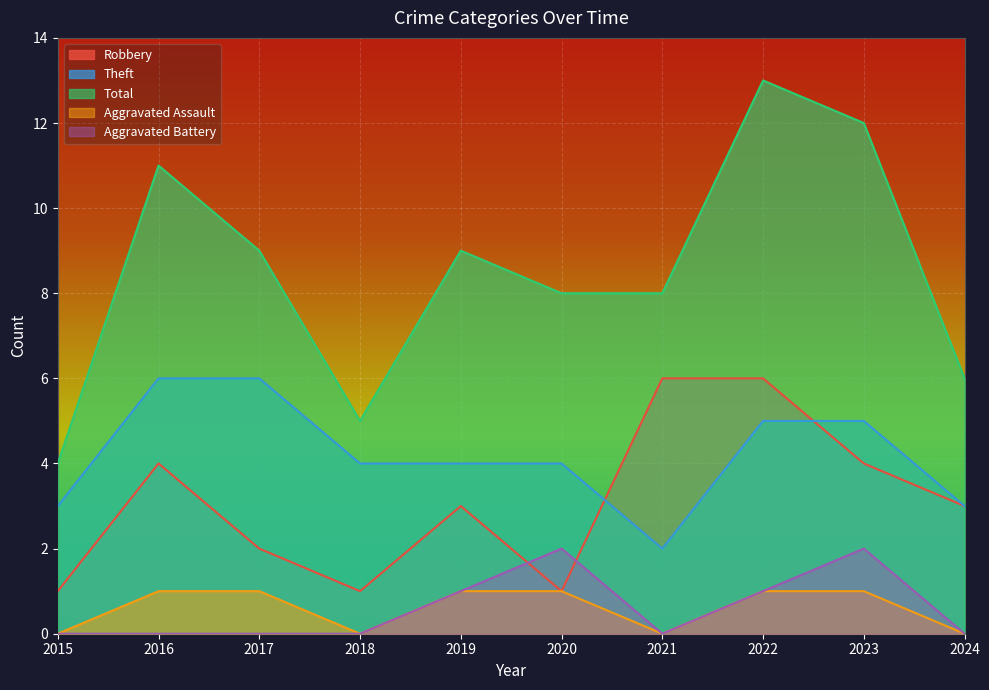

What is the difference between the second highest and second lowest values in the Total series?

7